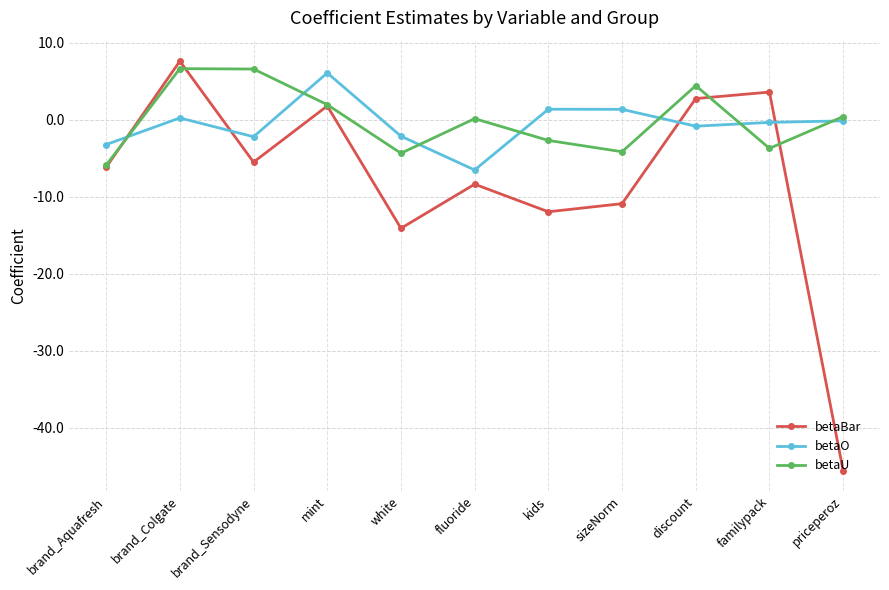

True or false: betaO has more than 1 points higher than both neighbors.

True